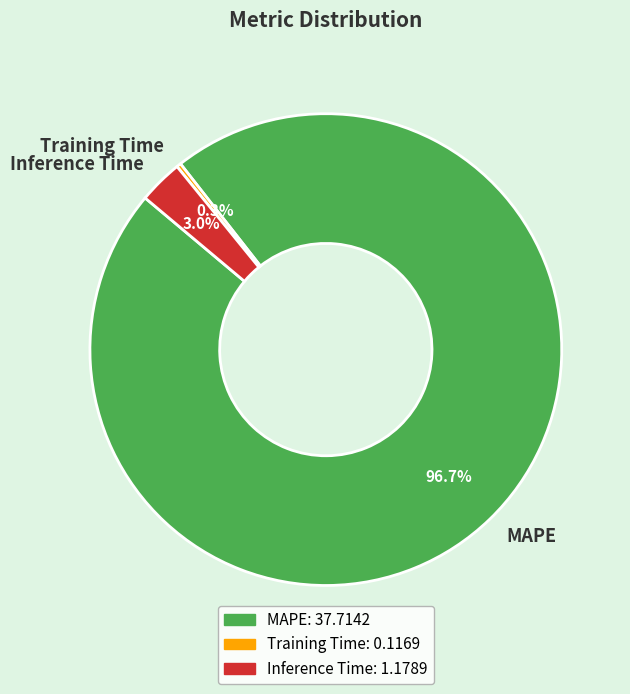

How many slices are in this pie chart?

3